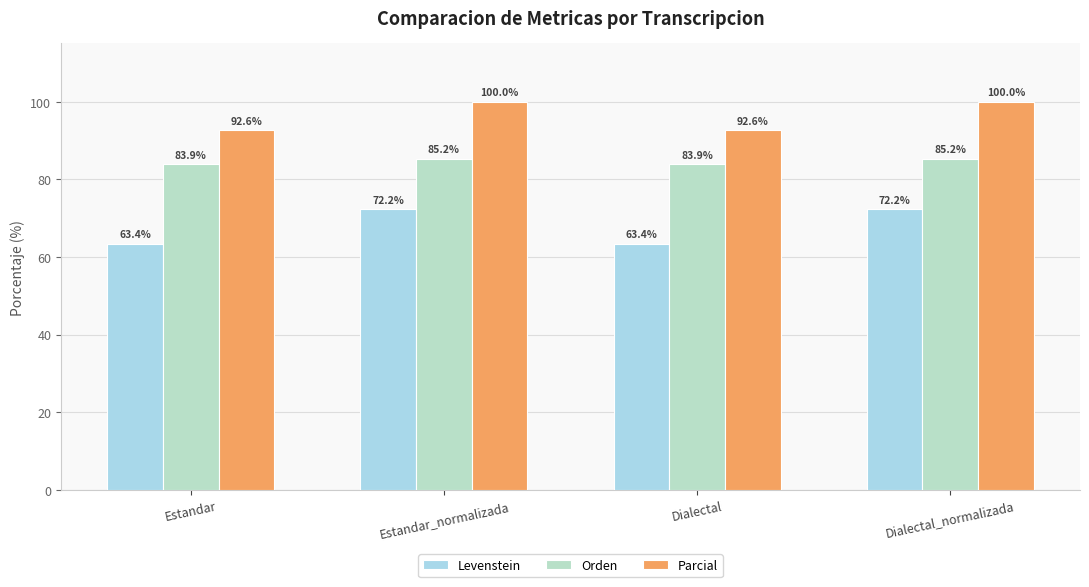

Rank the categories by Parcial value from highest to lowest.

Estandar_normalizada, Dialectal_normalizada, Estandar, Dialectal